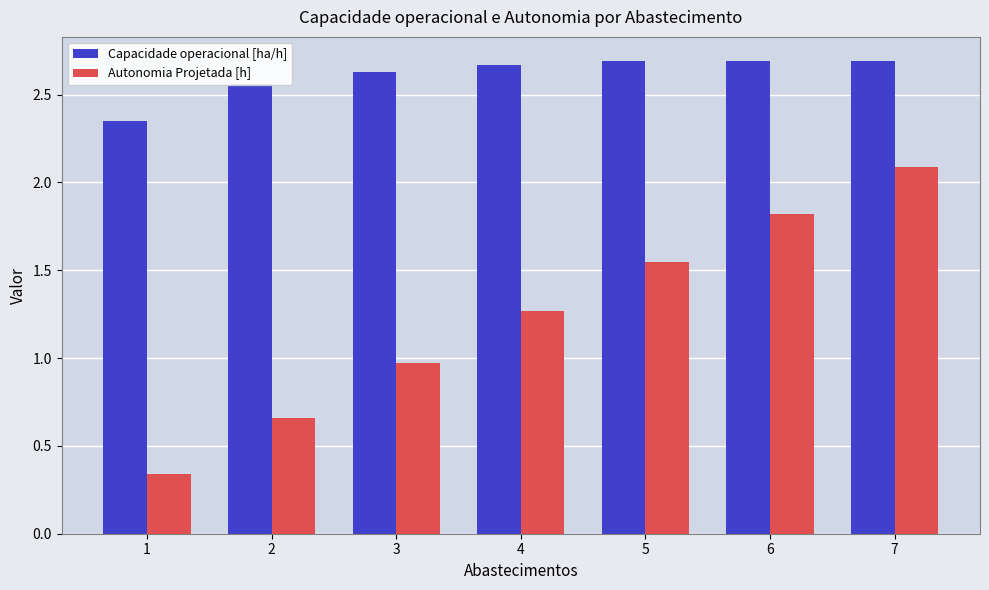

The Capacidade operacional [ha/h] series shows 3.5 at 4. True or false?

False